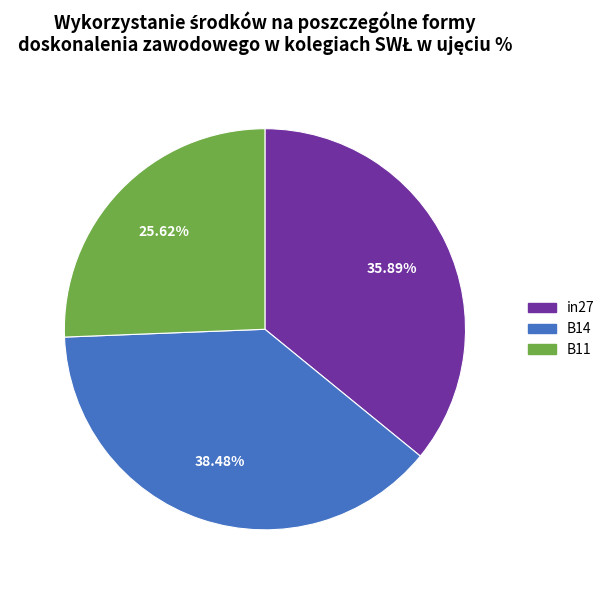

Which category has the biggest portion of the pie?

B14